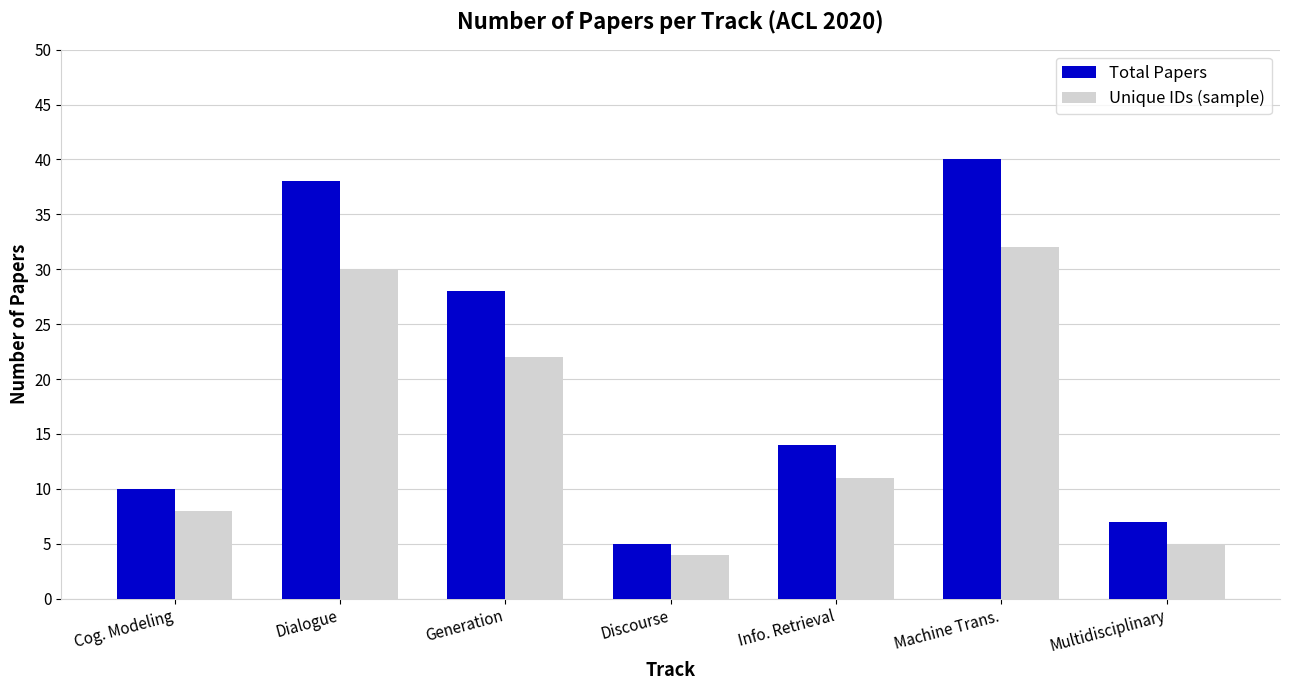

What is the average value of the Unique IDs (sample) series?

16